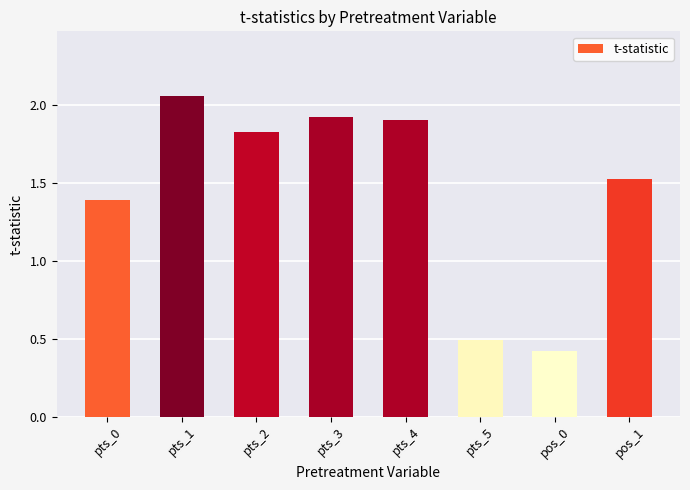

Are the bars grouped side by side (vs. stacked)?

No